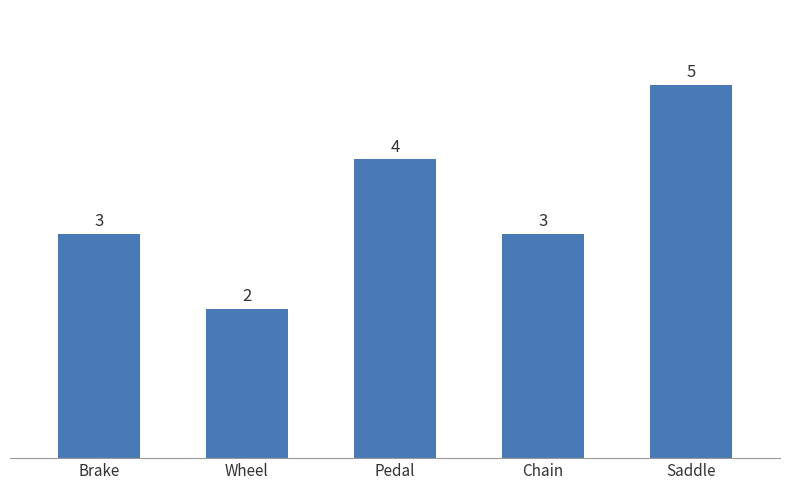

Reading left to right, transcribe all the data shown in this chart.

3	2	4	3	5